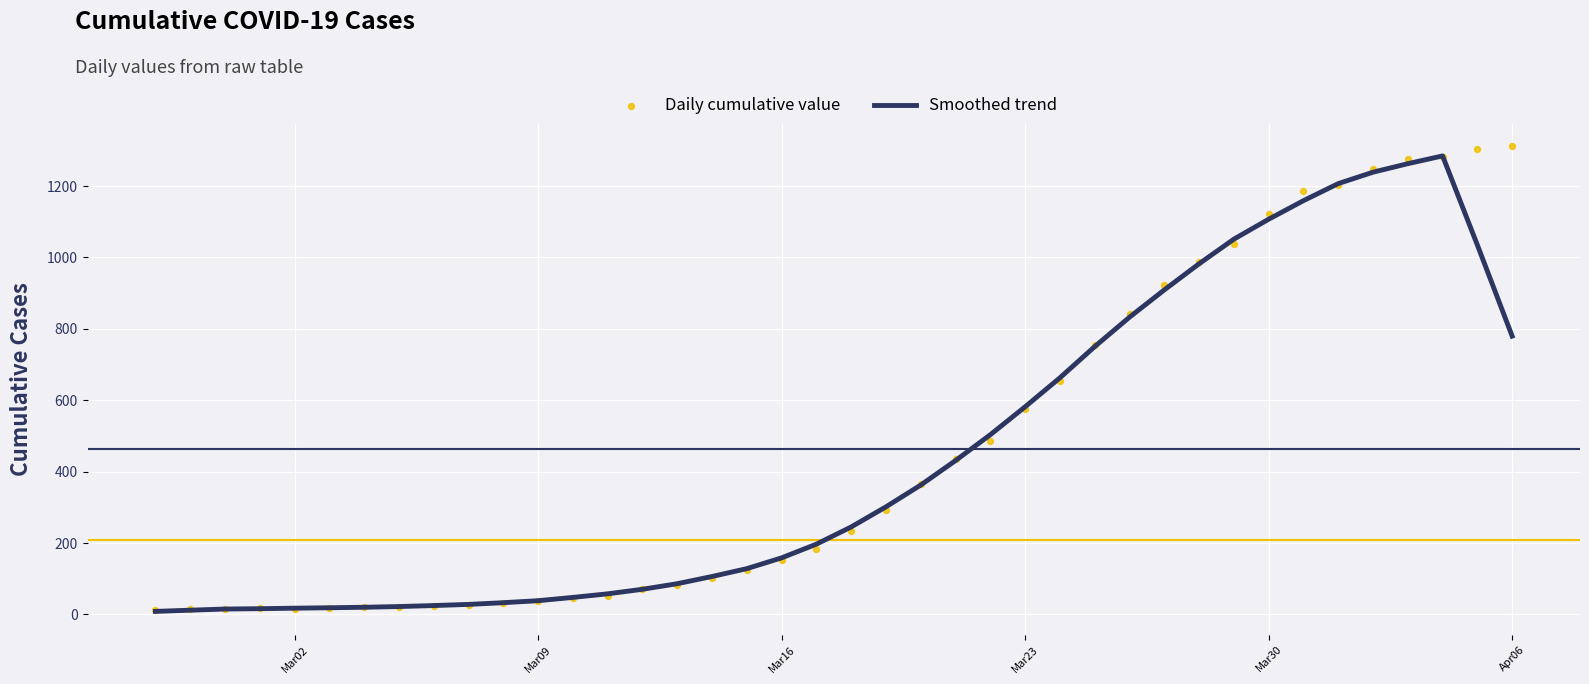

Which series has the widest spread of Y values?

Daily cumulative value